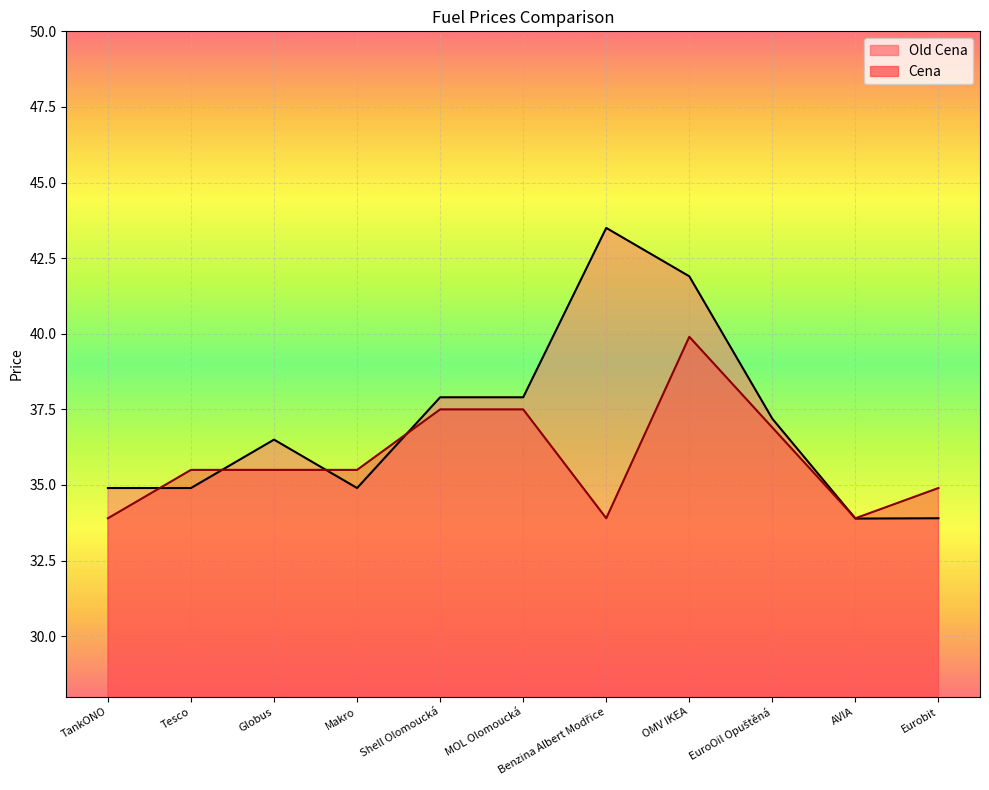

Which series ends up on top after the final intersection of Old Cena and Cena?

Cena